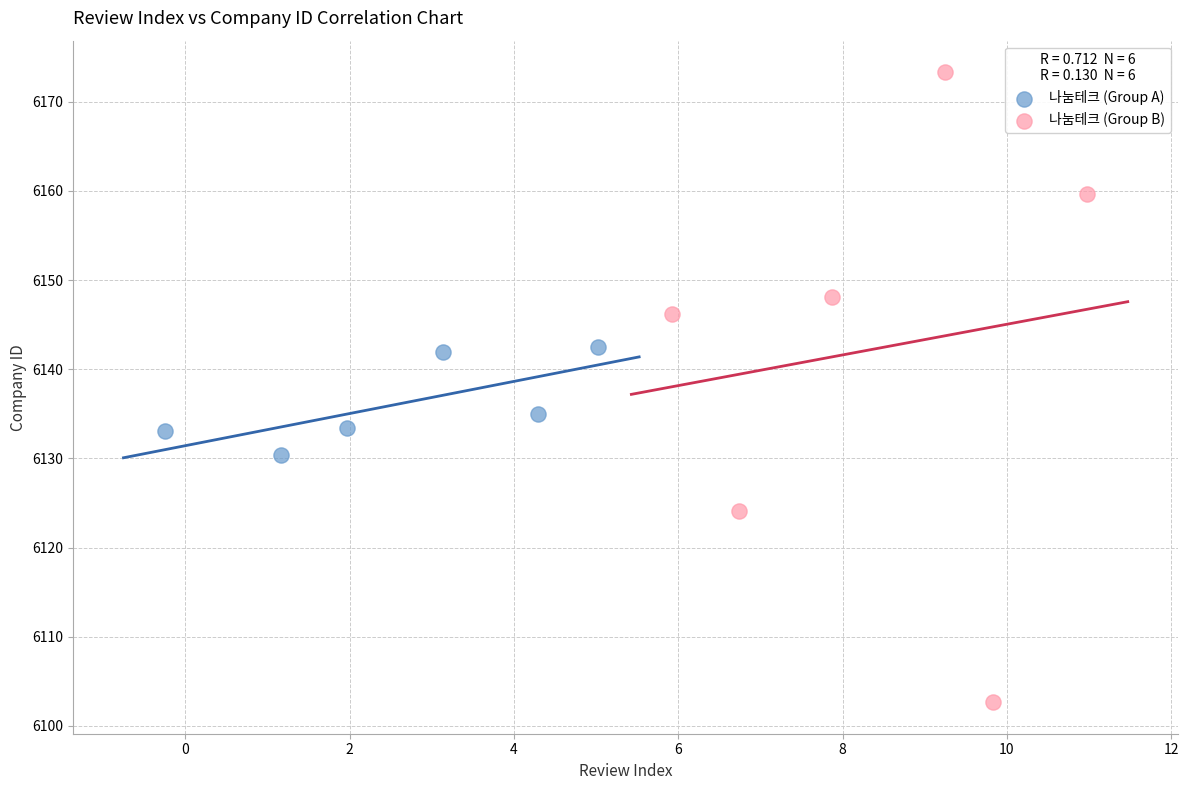

Which series contains the highest Y value?

나눔테크 (Group B)